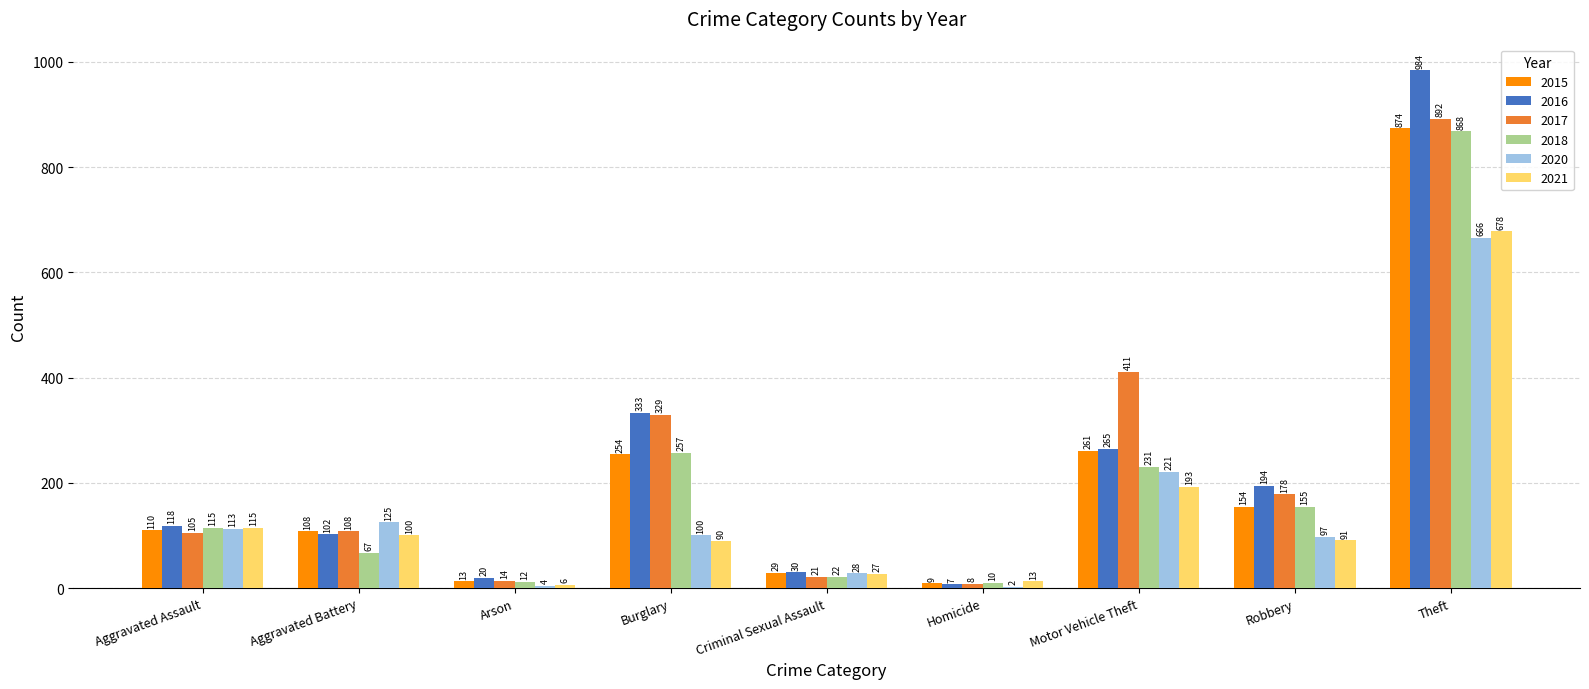

Reading right to left, extract all data points from this chart.

2015: Theft=874	Robbery=154	Motor Vehicle Theft=261	Homicide=9	Criminal Sexual Assault=29	Burglary=254	Arson=13	Aggravated Battery=108	Aggravated Assault=110
2016: Theft=984	Robbery=194	Motor Vehicle Theft=265	Homicide=7	Criminal Sexual Assault=30	Burglary=333	Arson=20	Aggravated Battery=102	Aggravated Assault=118
2017: Theft=892	Robbery=178	Motor Vehicle Theft=411	Homicide=8	Criminal Sexual Assault=21	Burglary=329	Arson=14	Aggravated Battery=108	Aggravated Assault=105
2018: Theft=868	Robbery=155	Motor Vehicle Theft=231	Homicide=10	Criminal Sexual Assault=22	Burglary=257	Arson=12	Aggravated Battery=67	Aggravated Assault=115
2020: Theft=666	Robbery=97	Motor Vehicle Theft=221	Homicide=2	Criminal Sexual Assault=28	Burglary=100	Arson=4	Aggravated Battery=125	Aggravated Assault=113
2021: Theft=678	Robbery=91	Motor Vehicle Theft=193	Homicide=13	Criminal Sexual Assault=27	Burglary=90	Arson=6	Aggravated Battery=100	Aggravated Assault=115